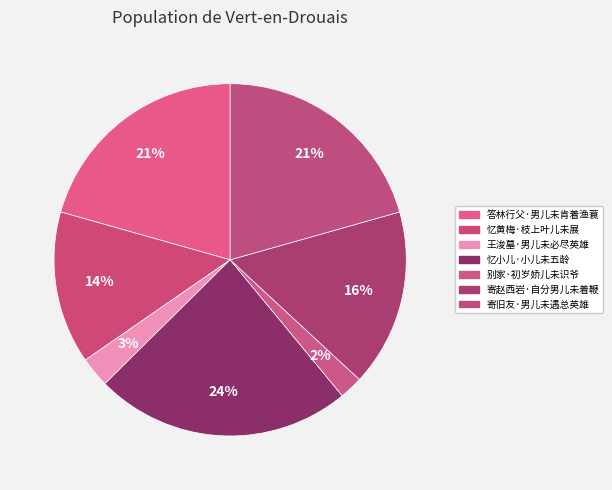

How many slices are in this pie chart?

7